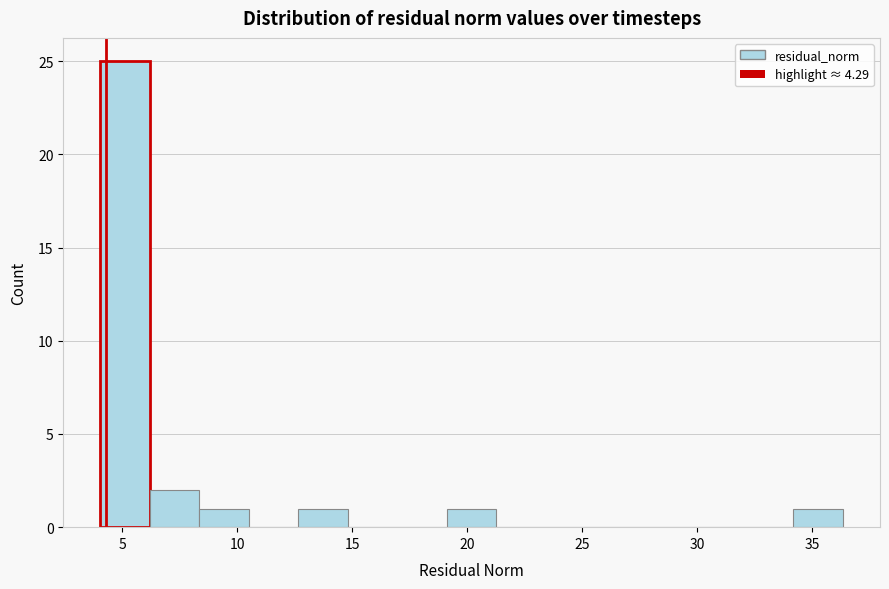

Reading left to right, list every bar in this chart as the range it spans on the x-axis followed by its height. Neither the bar edges nor the heights are printed on the chart, so give them approximately, as read against the axes.

4.0 to 6.0: 25
6.0 to 8.5: 2
8.5 to 10.5: 1
10.5 to 12.5: 0
12.5 to 15.0: 1
15.0 to 17.0: 0
17.0 to 19.0: 0
19.0 to 21.5: 1
21.5 to 23.5: 0
23.5 to 25.5: 0
25.5 to 27.5: 0
27.5 to 30.0: 0
30.0 to 32.0: 0
32.0 to 34.0: 0
34.0 to 36.5: 1